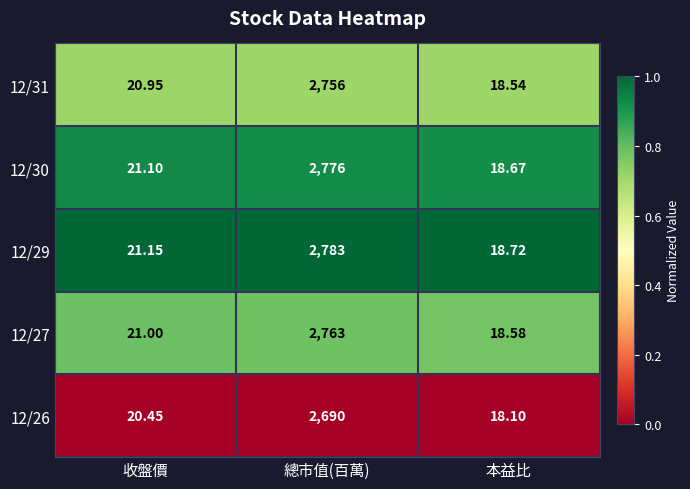

Rank the series at 總市值(百萬) from highest to lowest value.

12/29, 12/30, 12/27, 12/31, 12/26